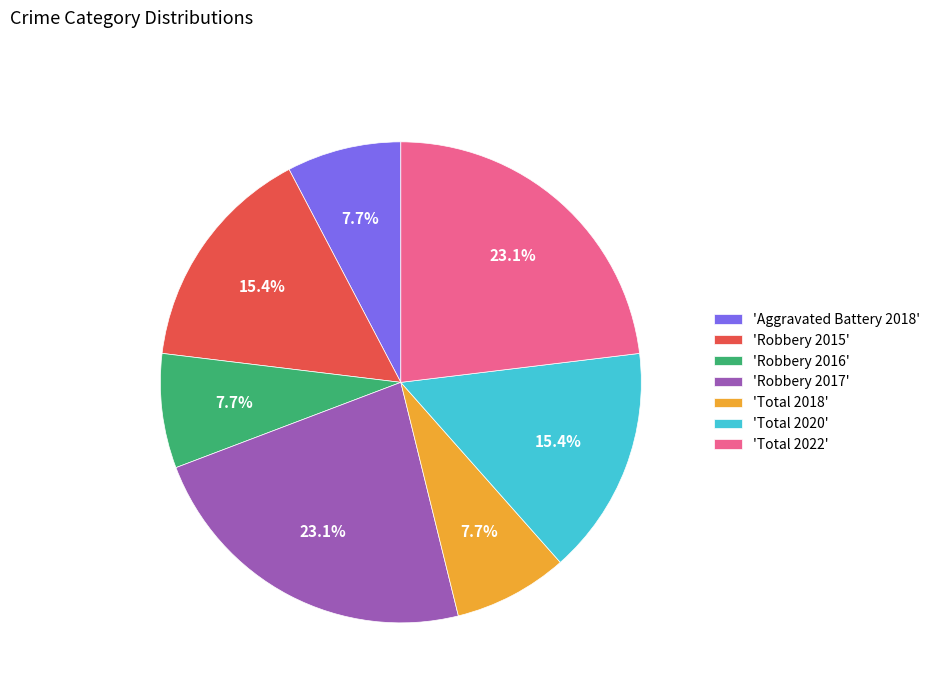

Is the sum of 'Total 2020' and 'Aggravated Battery 2018' greater than half?

No